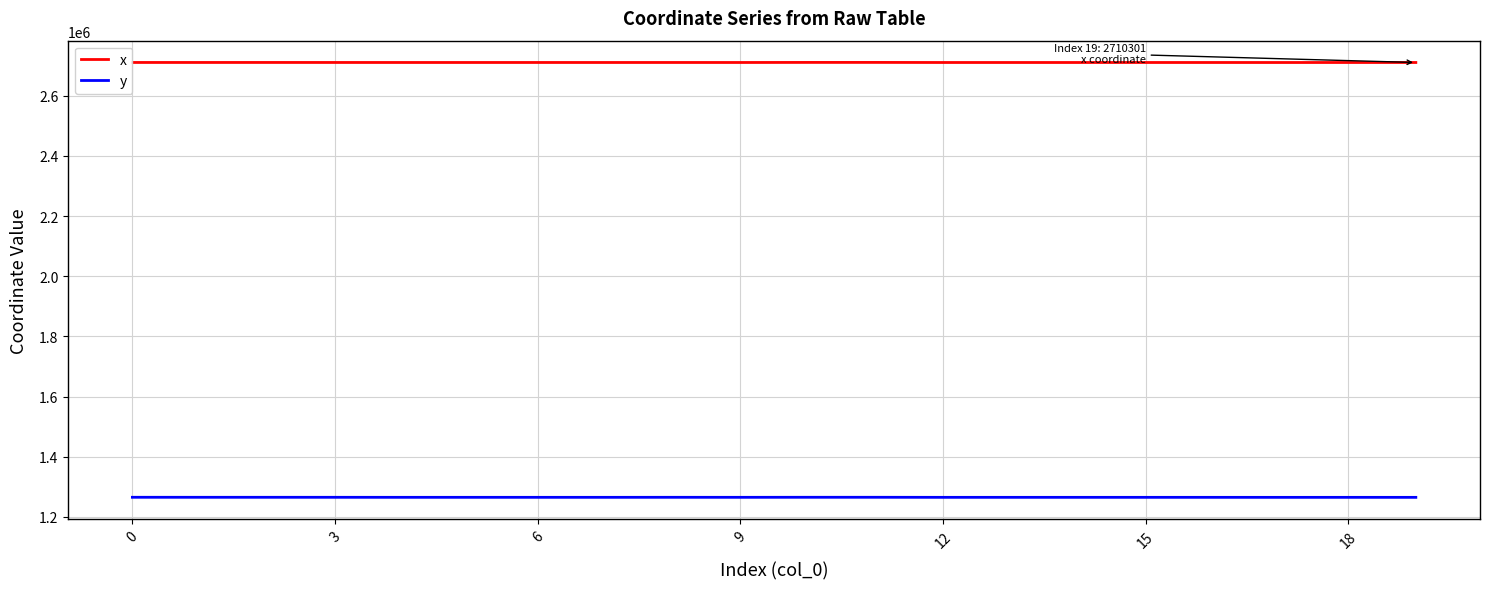

List the series in order of their overall mean, highest first.

x, y